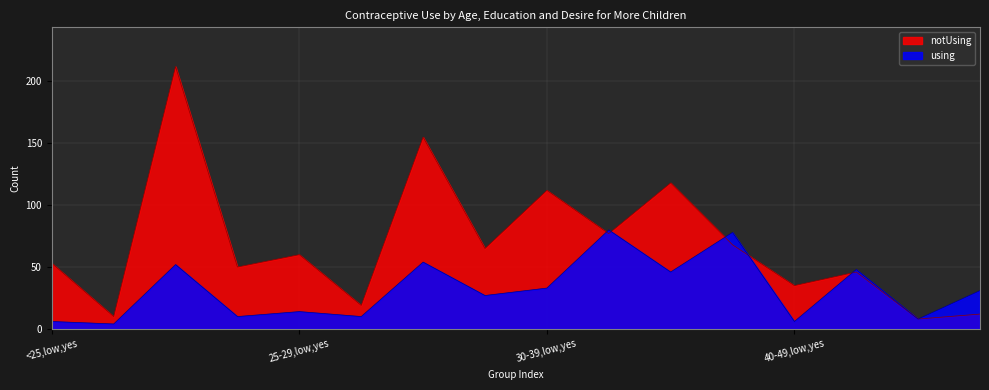

Where do notUsing and using first cross each other?

30-39,low,yes and 30-39,low,no